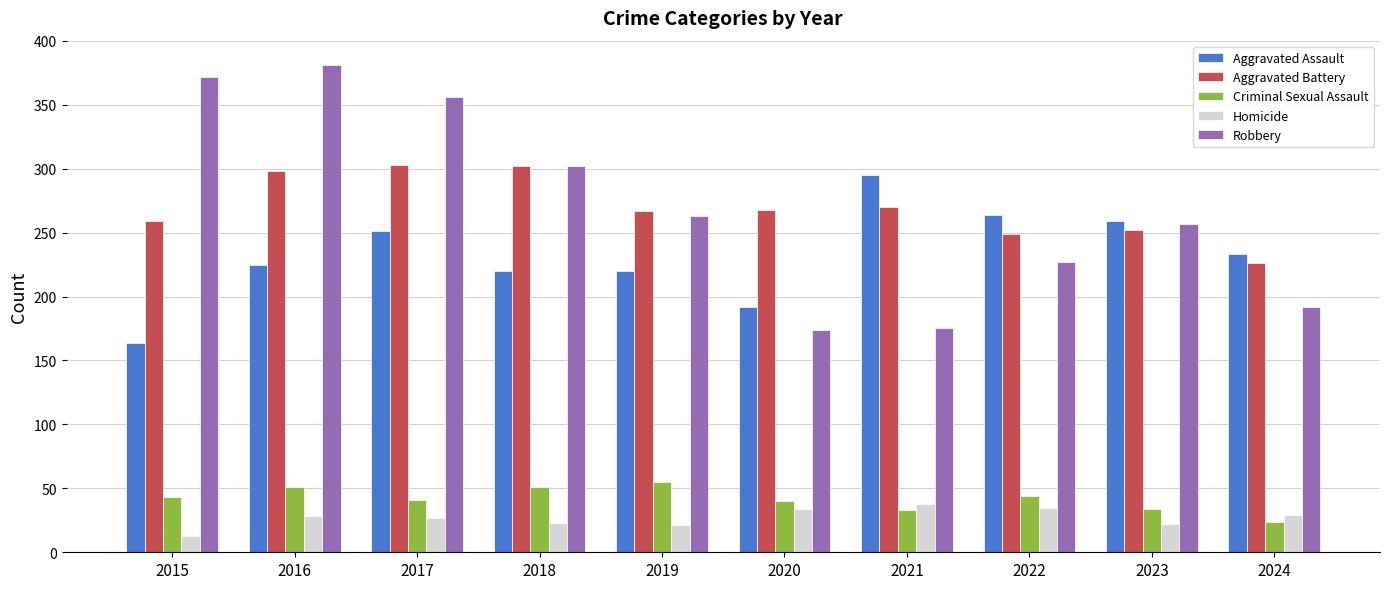

Which series has the widest spread of values?

Robbery